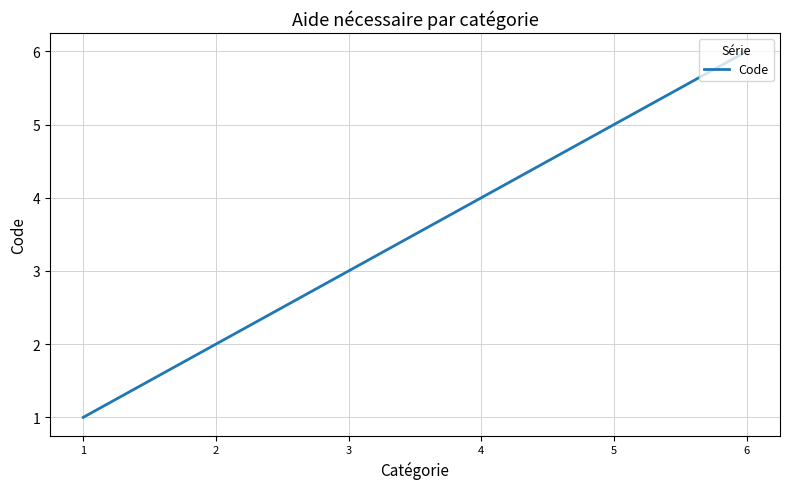

Rank the categories by value from highest to lowest.

6, 5, 4, 3, 2, 1